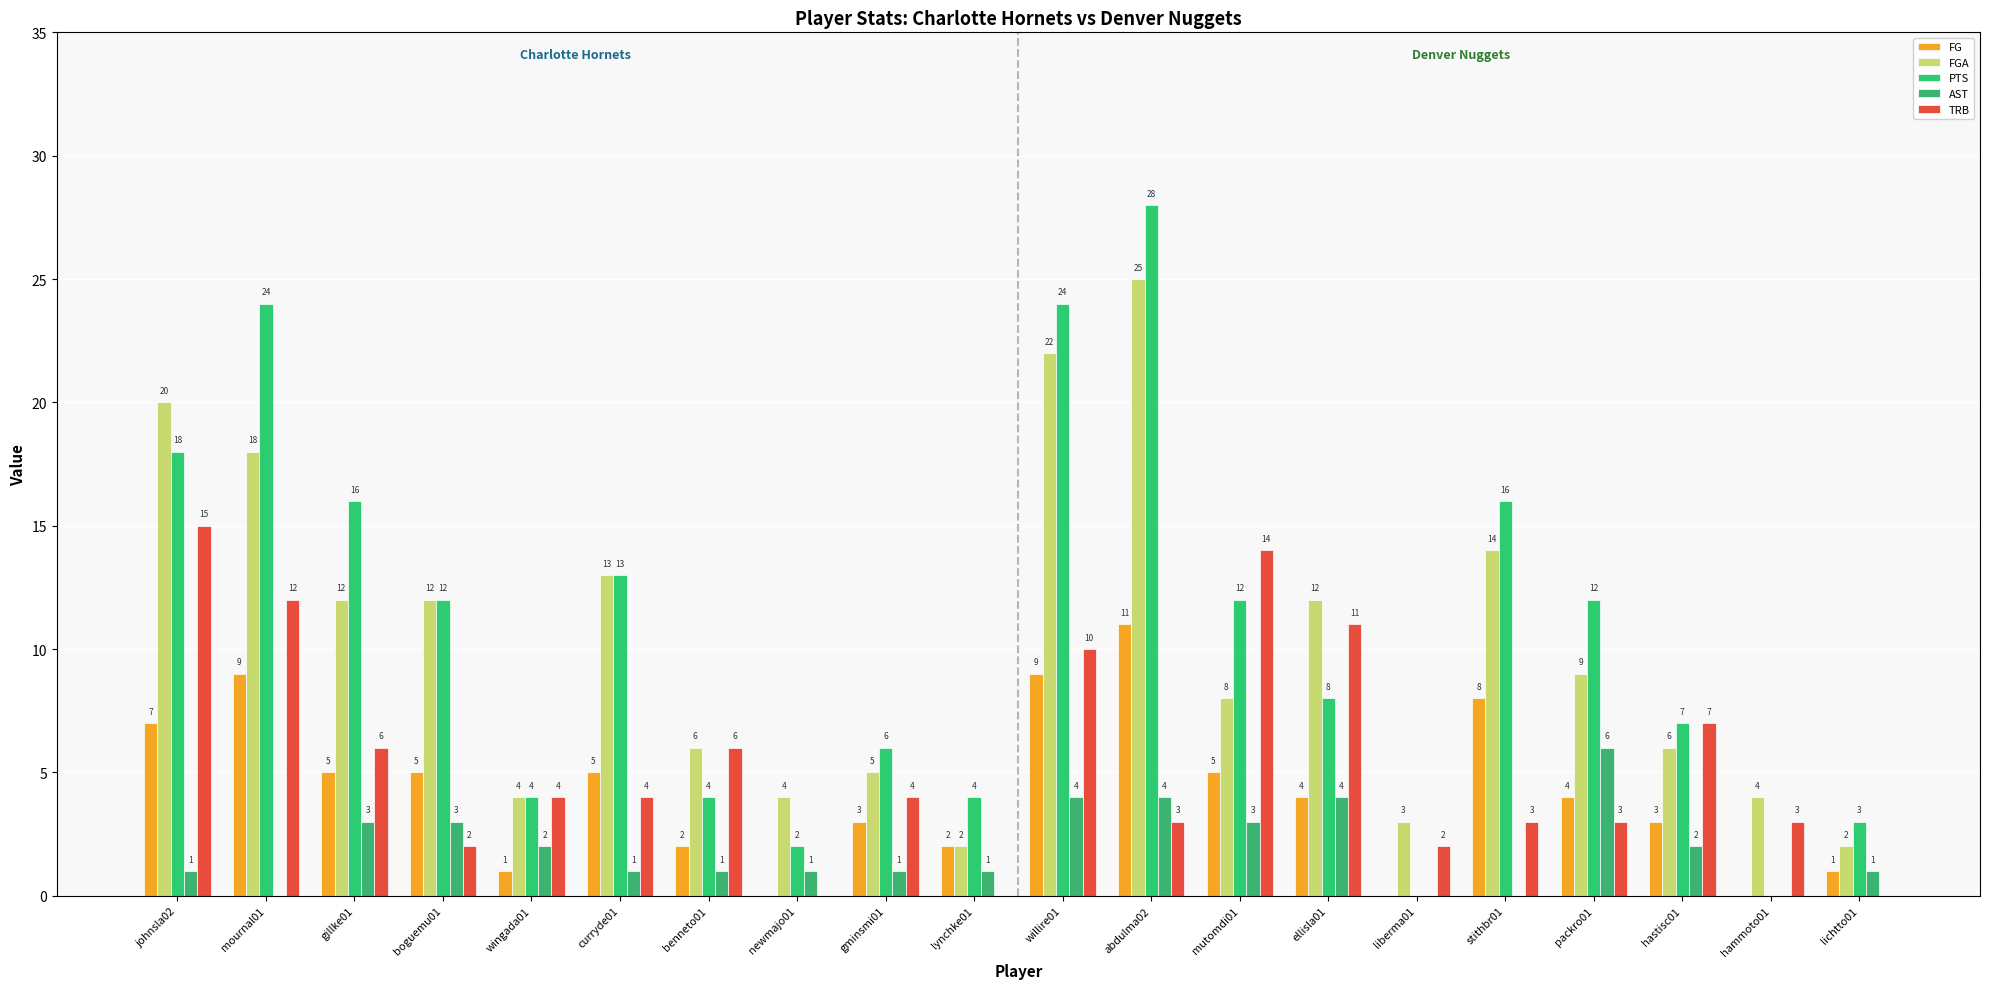

How many distinct data groups are displayed?

5